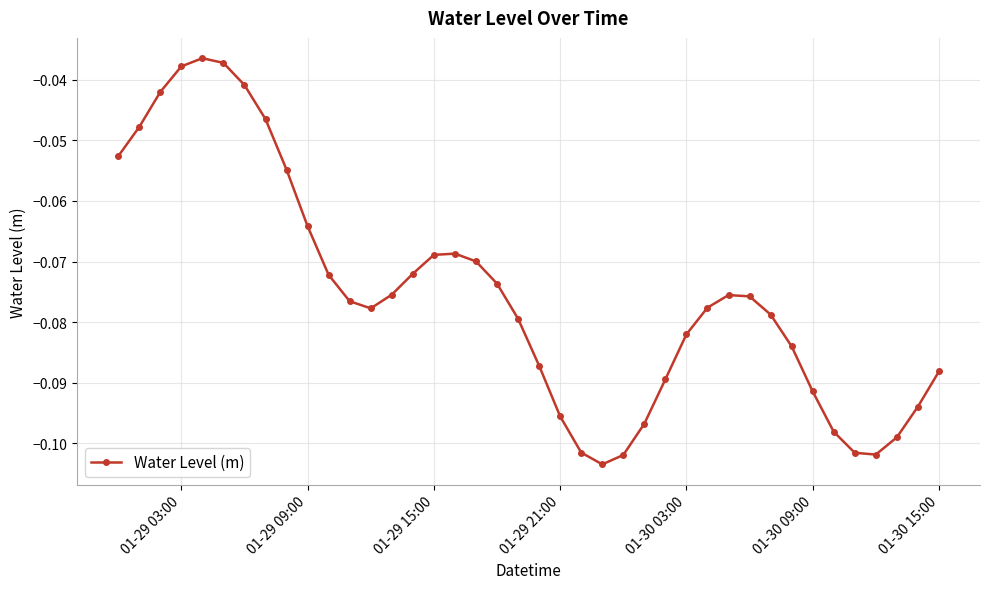

True or false: there are more than 0 points higher than both neighbors.

True